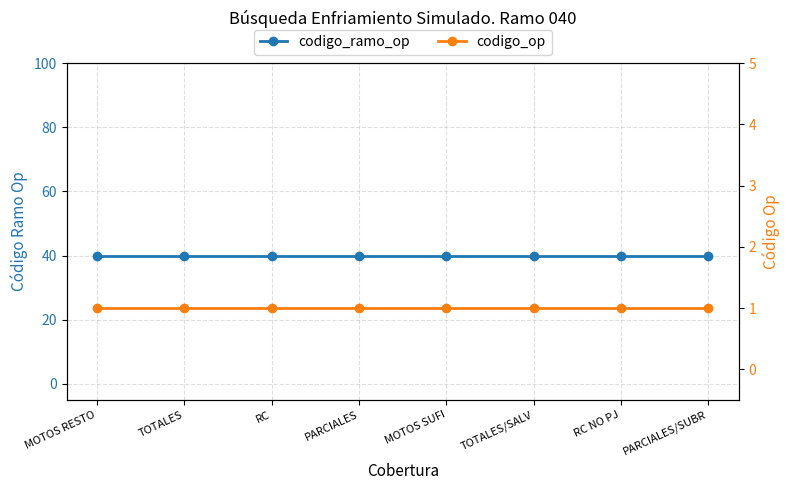

Reading left to right, what are all the values shown in this chart?

codigo_ramo_op: 40	40	40	40	40	40	40	40
codigo_op: 1	1	1	1	1	1	1	1